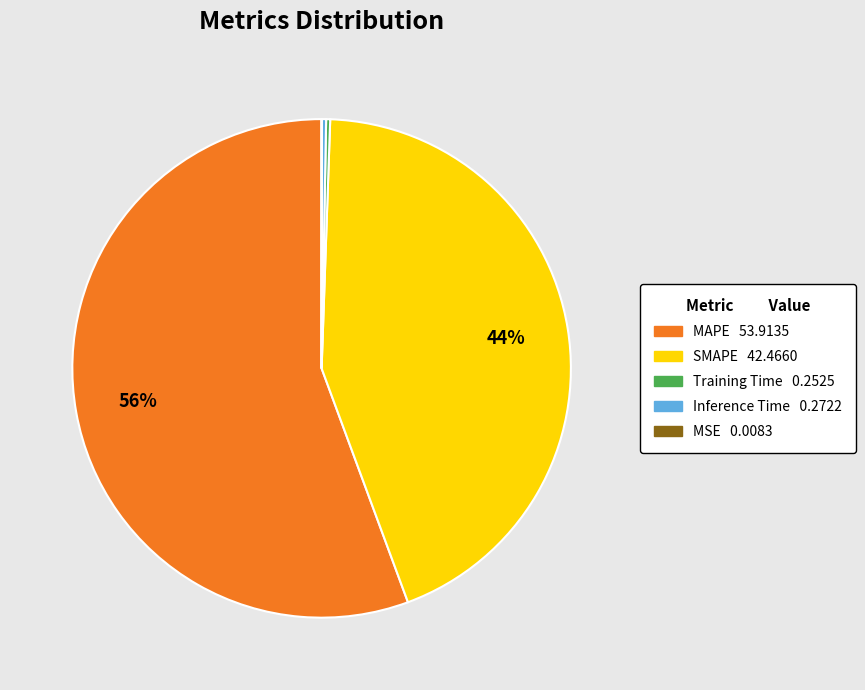

Which category has the biggest portion of the pie?

MAPE